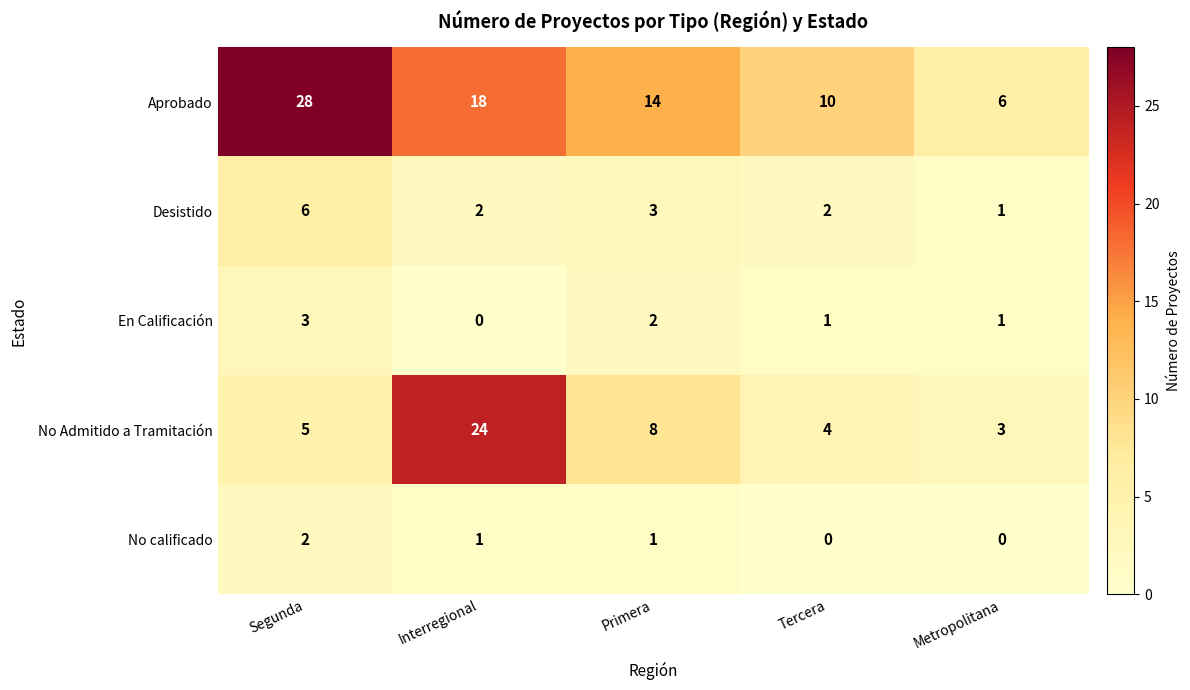

How many data points in Aprobado are less than 14?

2